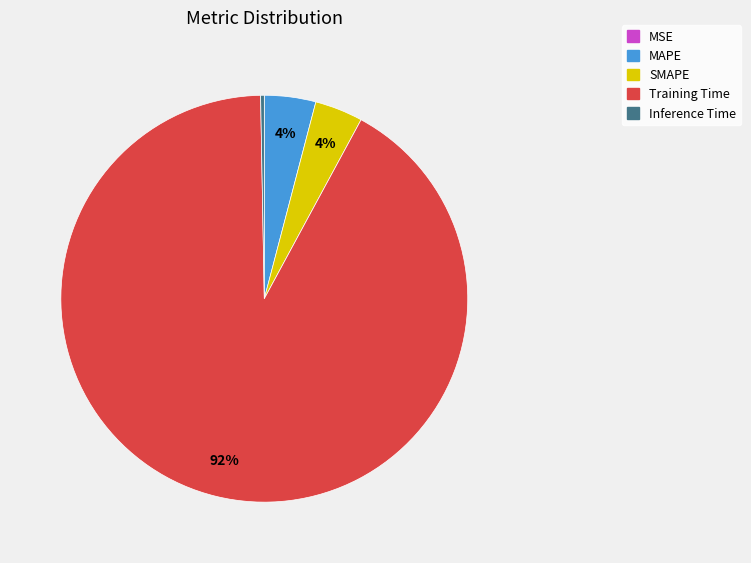

Combined, do MAPE and Training Time account for over 50%?

Yes